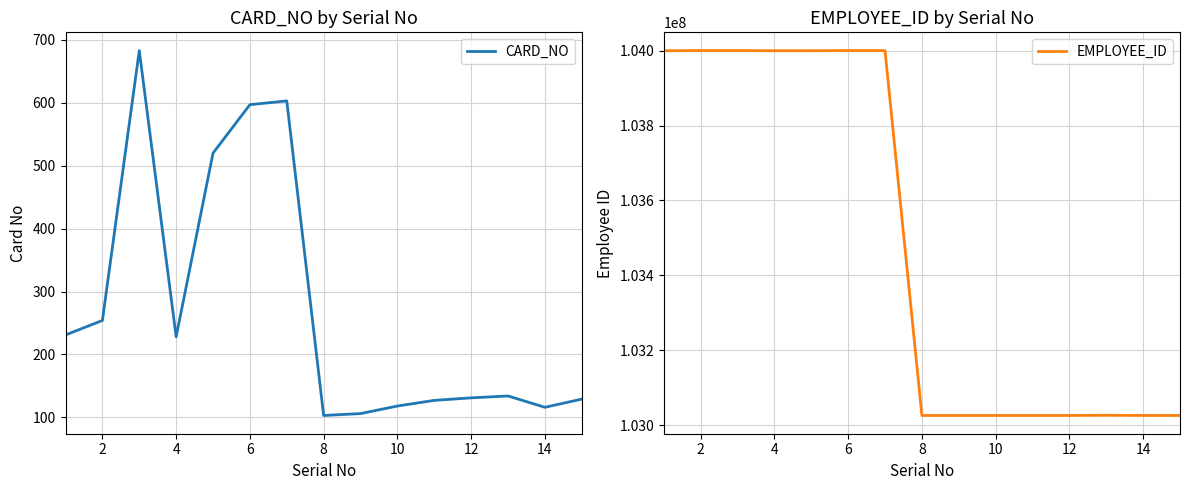

What is the difference between the EMPLOYEE_ID values at 12 and 6?

974938